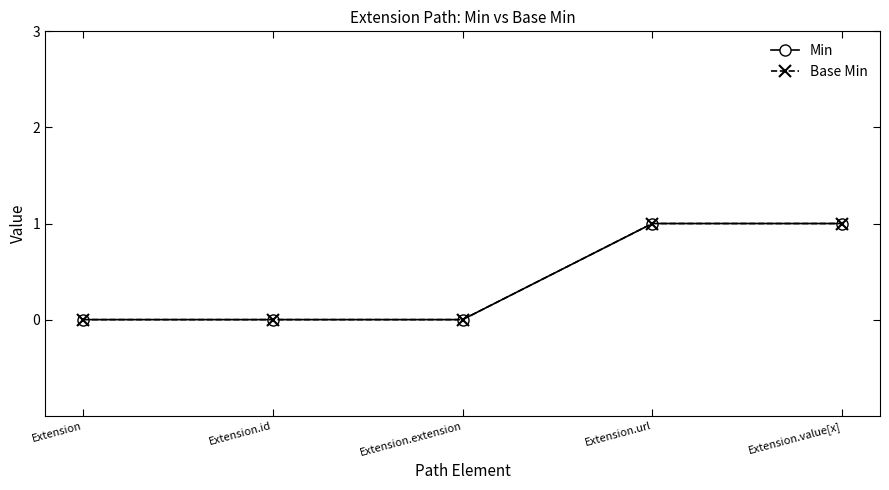

True or false: Min has a value of 1 at Extension.

False